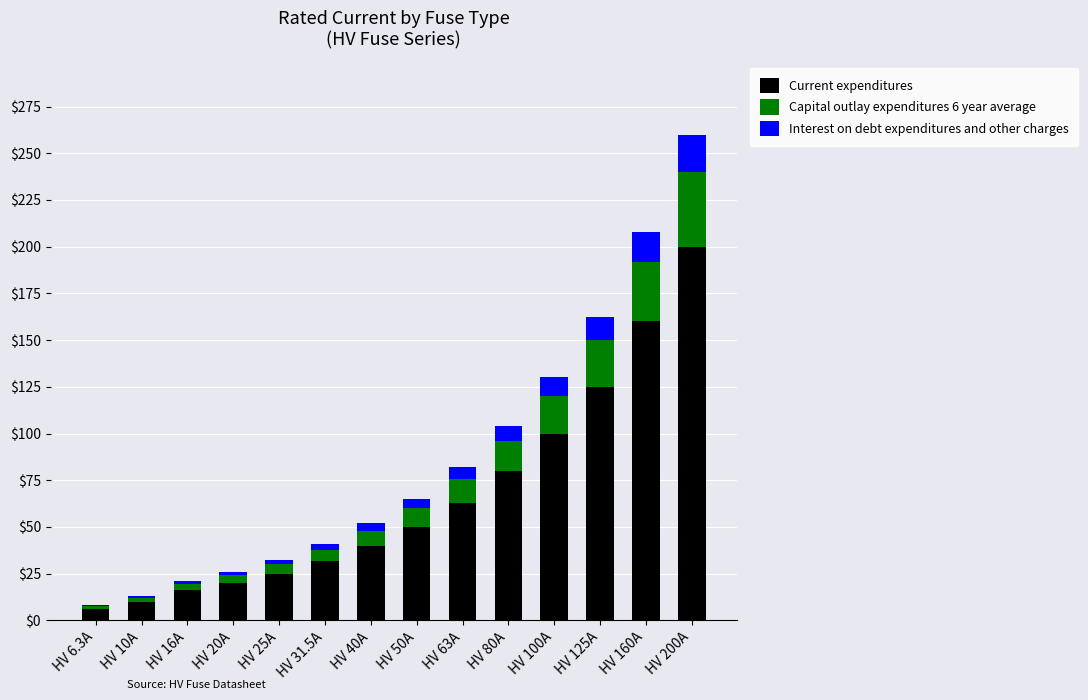

Where is Current expenditures nearest to the value 103?

HV 100A